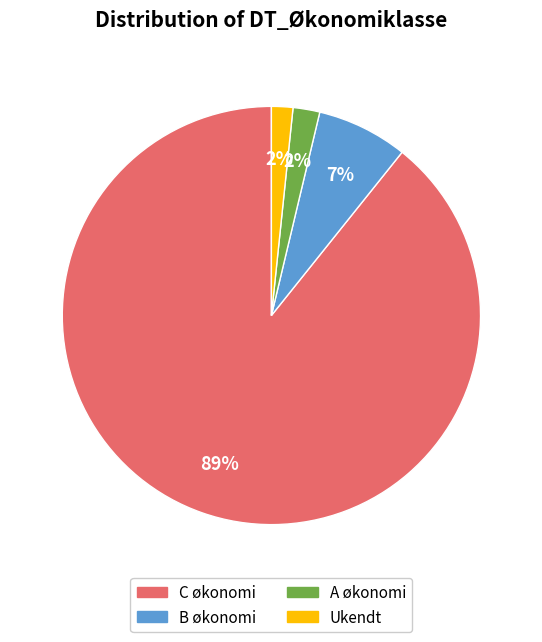

Do A økonomi and Ukendt together represent more than half of the pie?

No